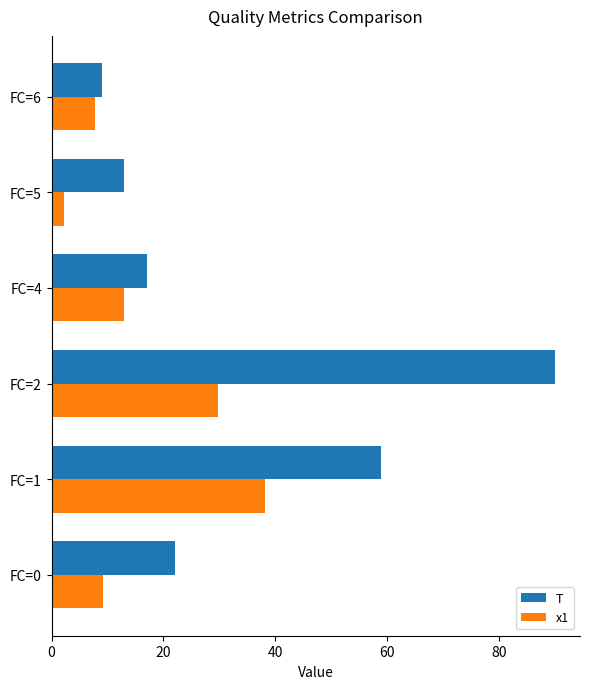

Is it true that T equals 22.0 at FC=0?

True